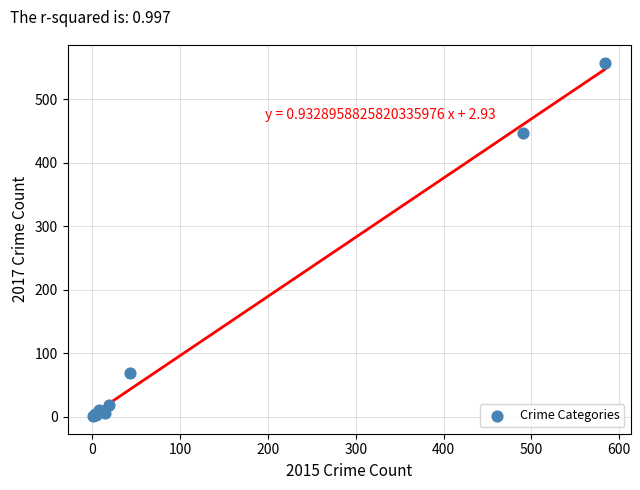

What Y value in the scatter plot is closest to 279?

447